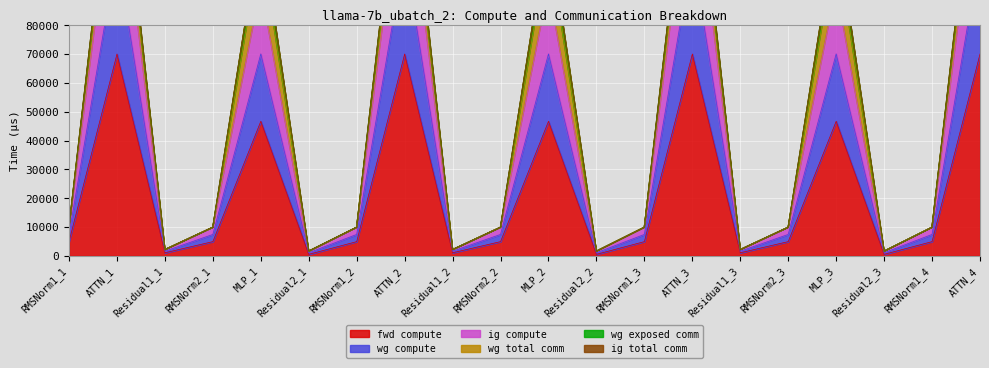

The value of fwd compute at ATTN_3 is 103460.9. True or false?

False